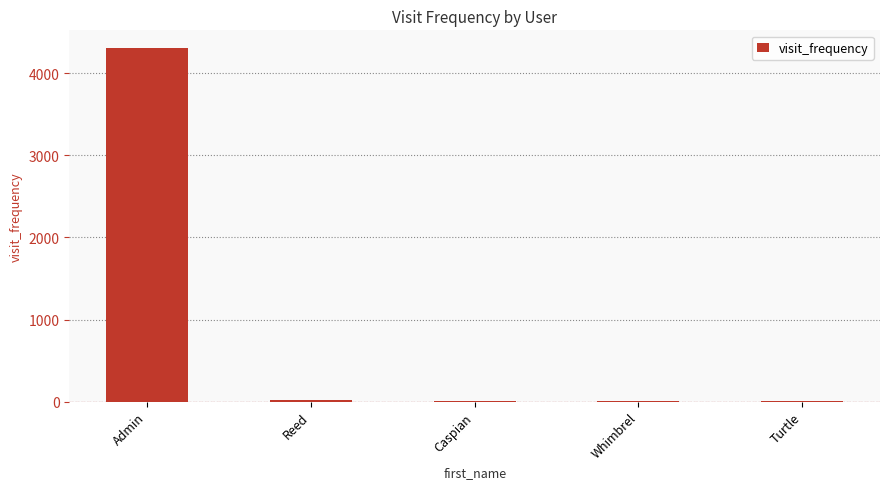

What is the sum of the values at Whimbrel and Admin?

4319